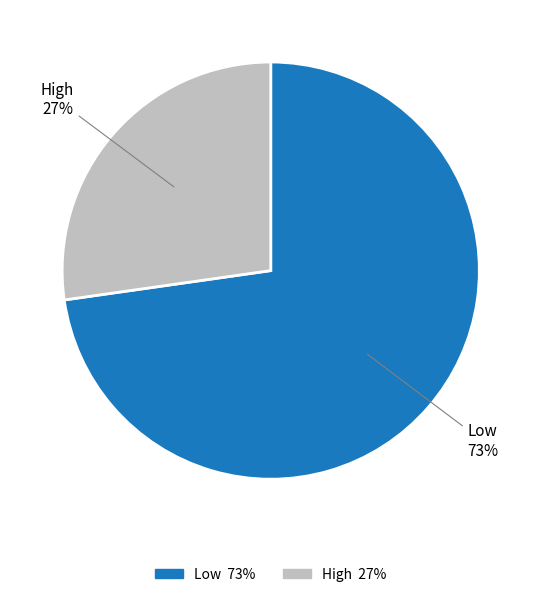

To the nearest percent, what portion does High represent?

27%